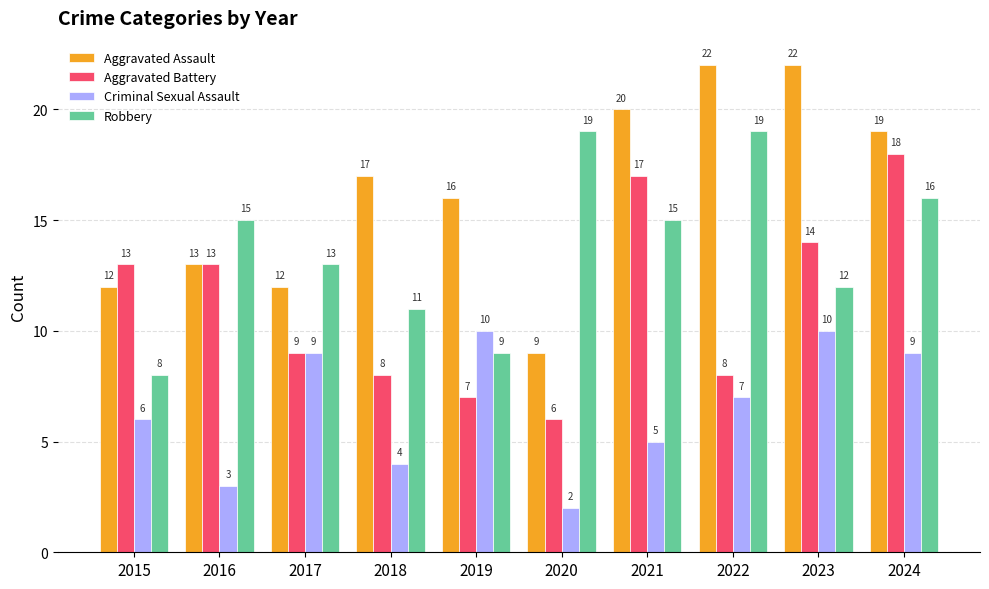

What are all the series names shown in the legend?

Aggravated Assault, Aggravated Battery, Criminal Sexual Assault, Robbery